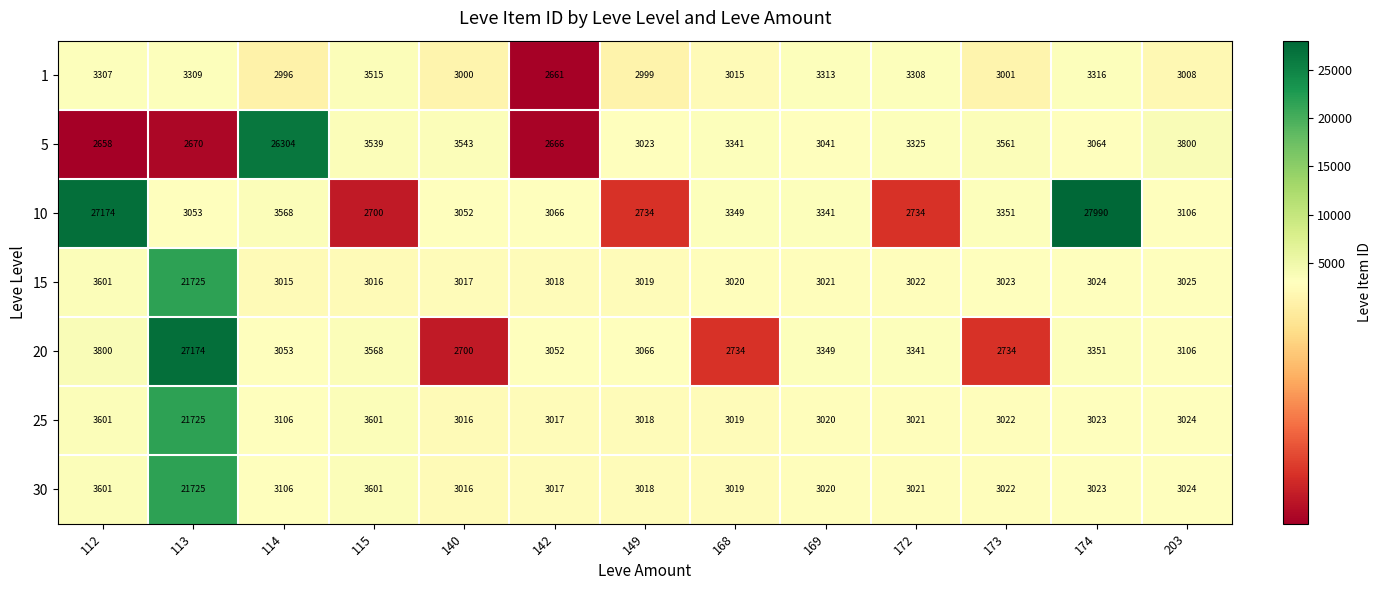

How many values in the 30 series are below 3022?

6